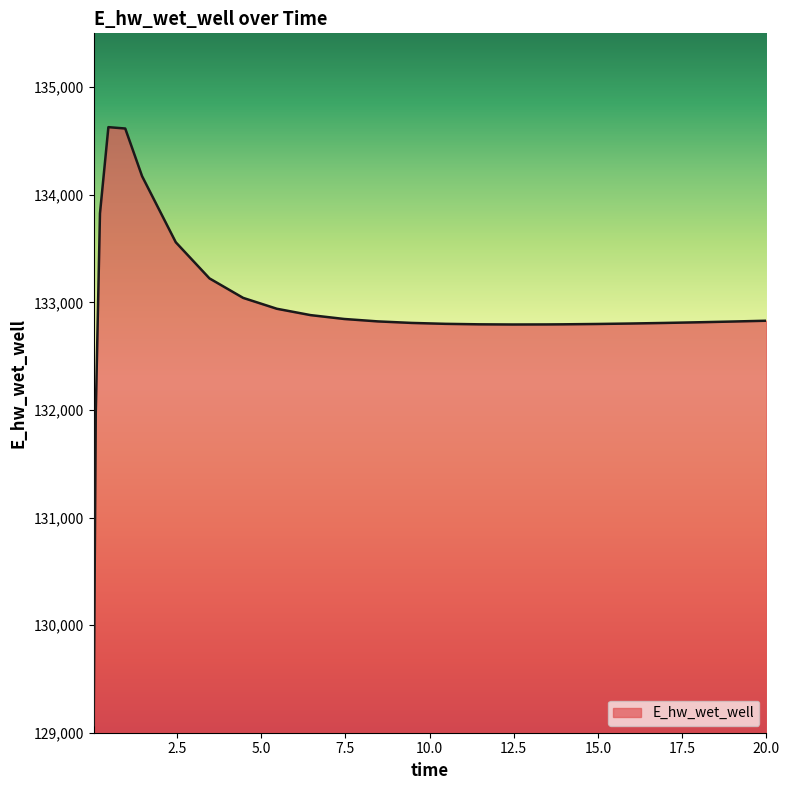

What is the difference between the maximum and minimum values?

5557.8